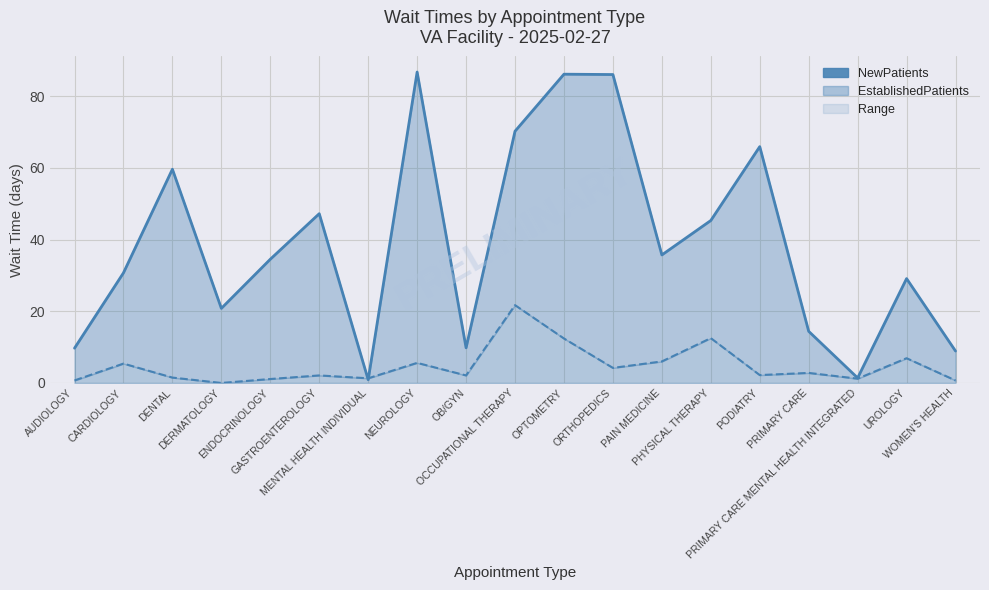

What position from the left is DENTAL?

3